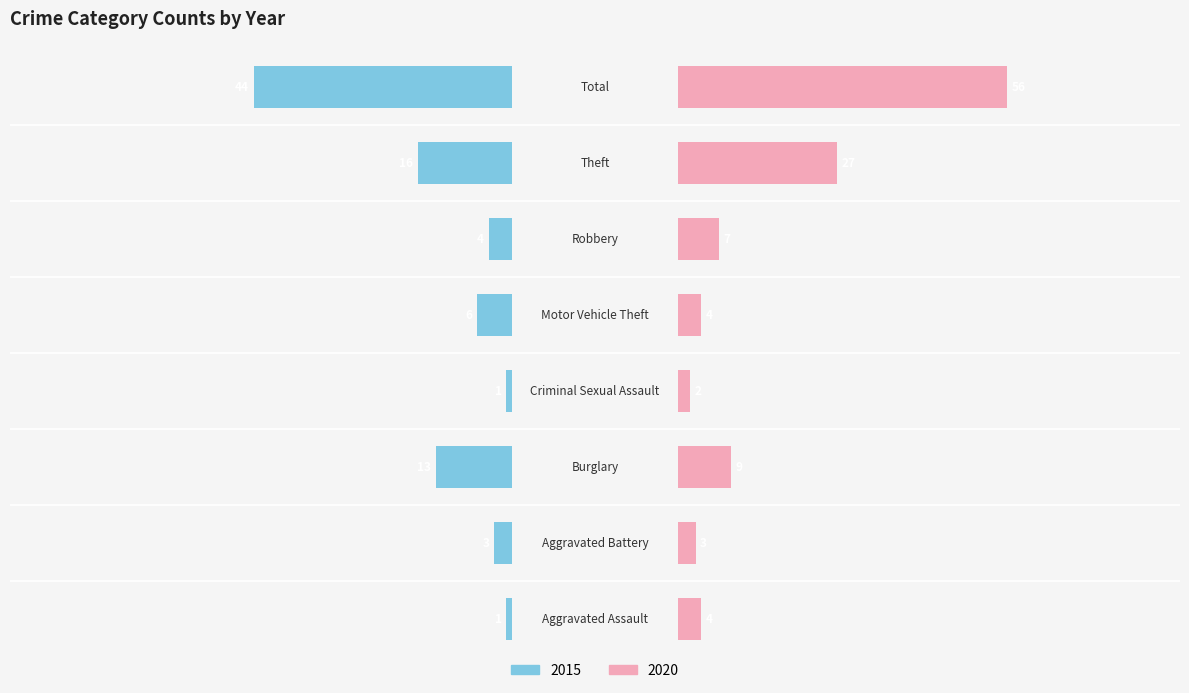

What position from the right is Motor Vehicle Theft?

4